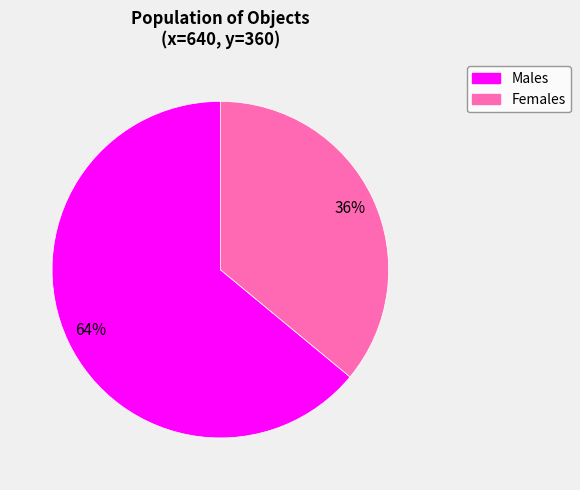

Is there any slice that represents more than half of the pie?

Yes